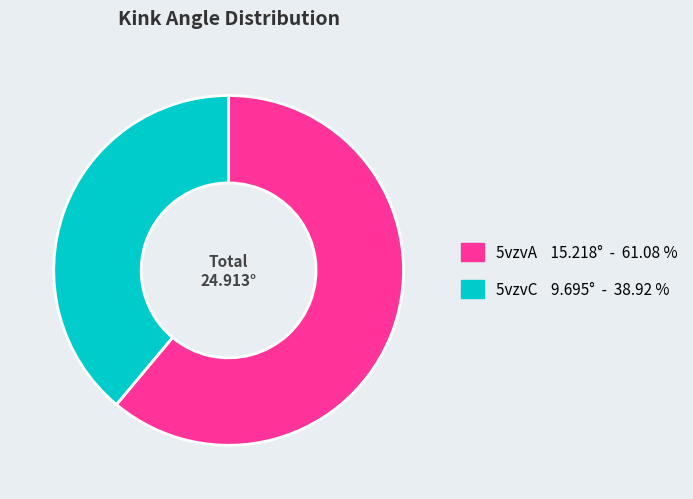

True or false: 5vzvA accounts for 61% of the total.

True